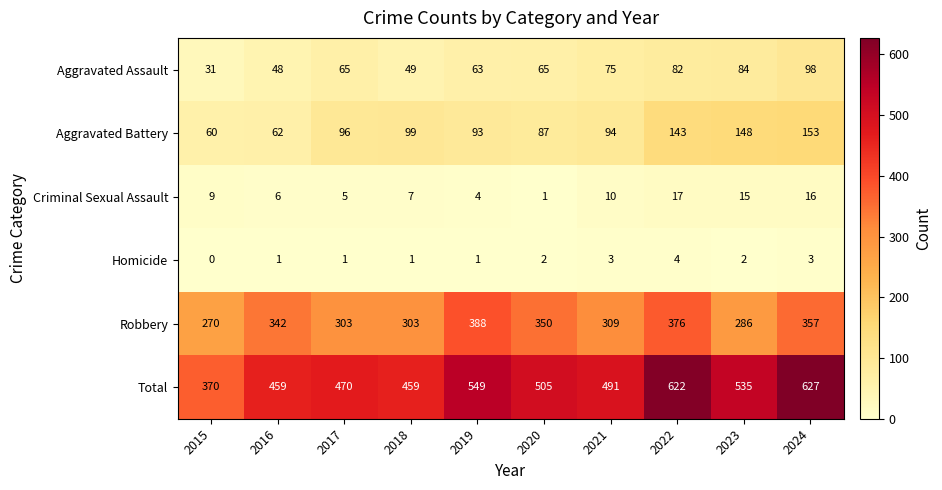

What is the maximum value shown in the chart?

627